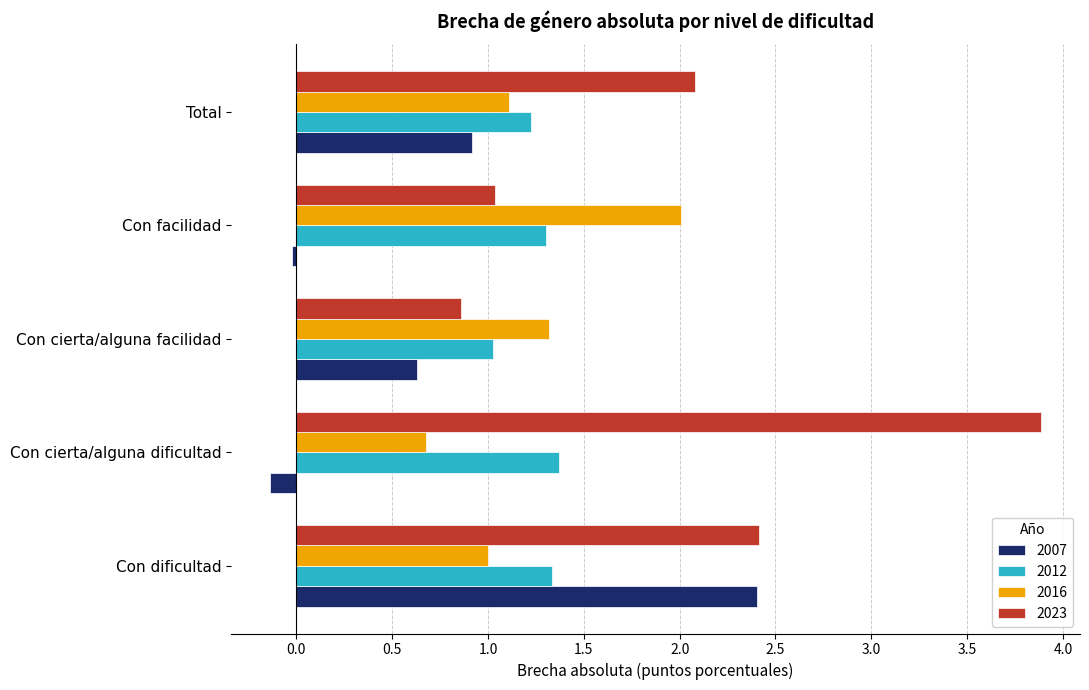

What is the total value across all series at Con facilidad?

4.3